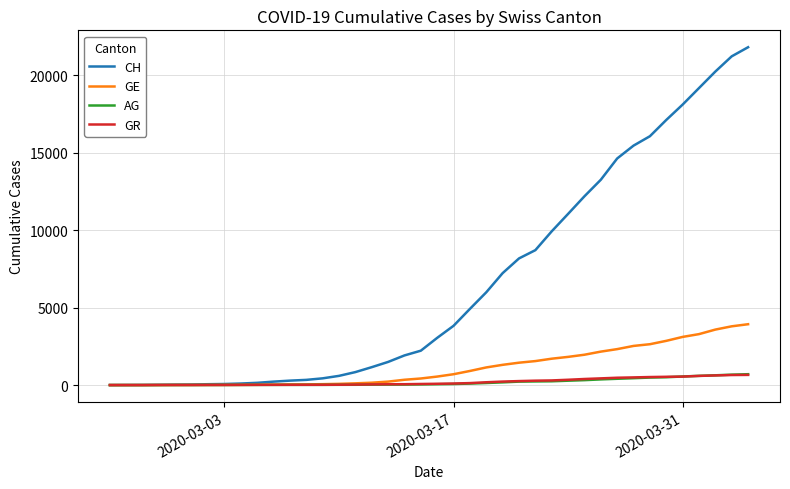

Which series has the widest spread of values?

CH